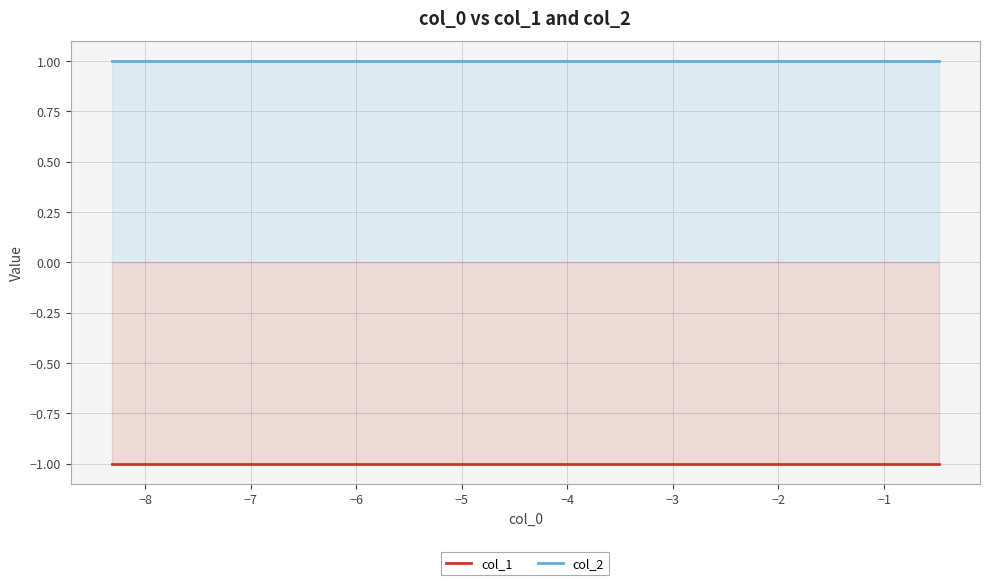

Rank the series by their average value, from highest to lowest.

col_2, col_1